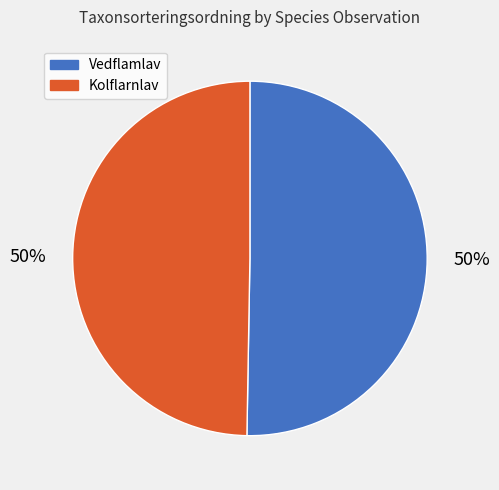

True or false: Kolflarnlav accounts for 58% of the total.

False